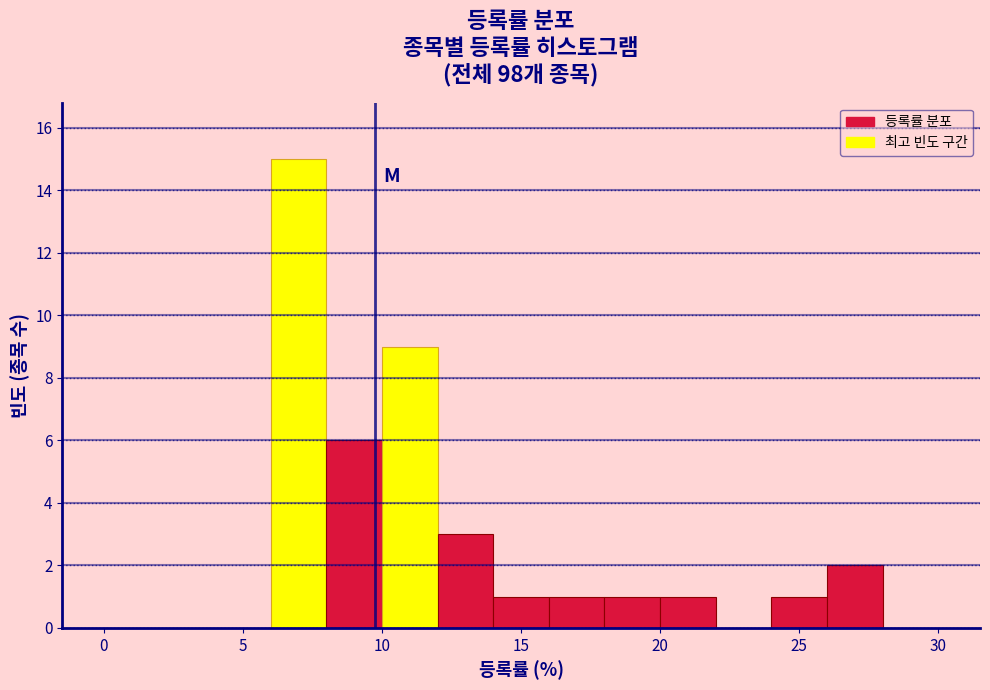

What is the height of the bar covering 18 to 20 on the x-axis? The values are not printed on the chart, so give them approximately, as read against the axis.

1